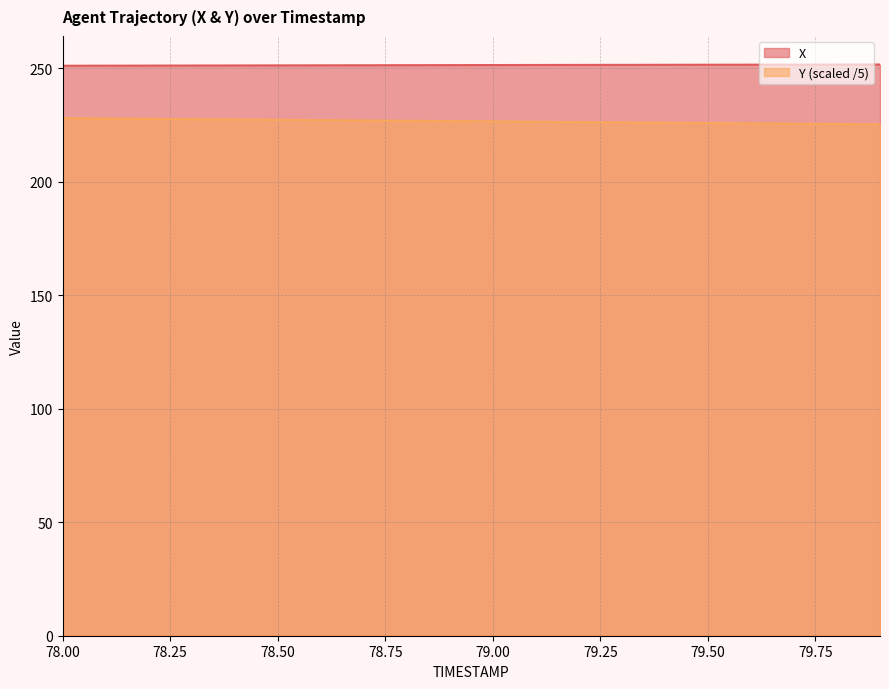

How many data points in Y are less than 226?

5